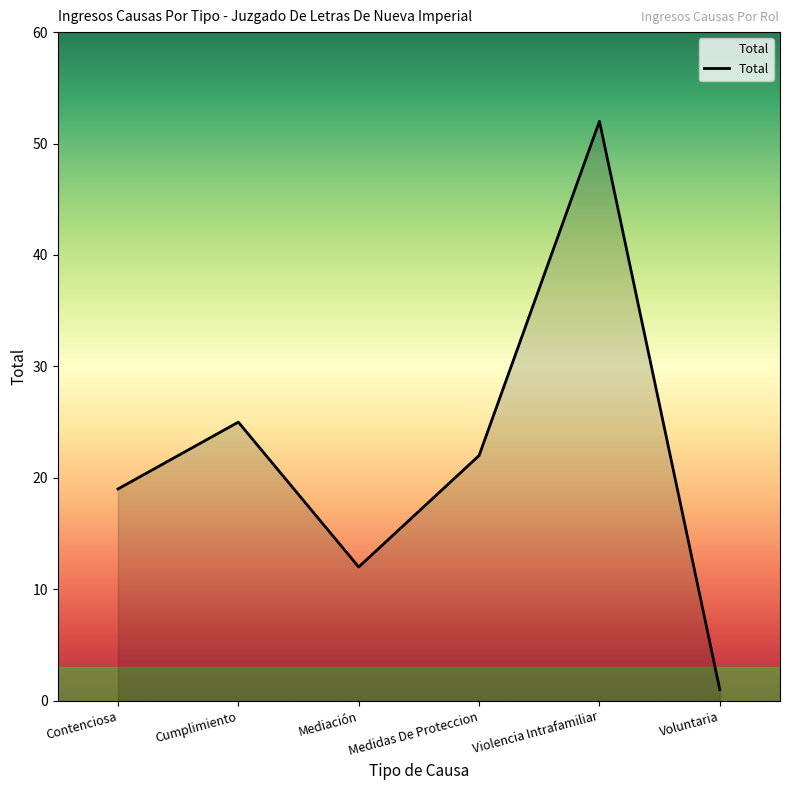

What is the sum of all values?

131